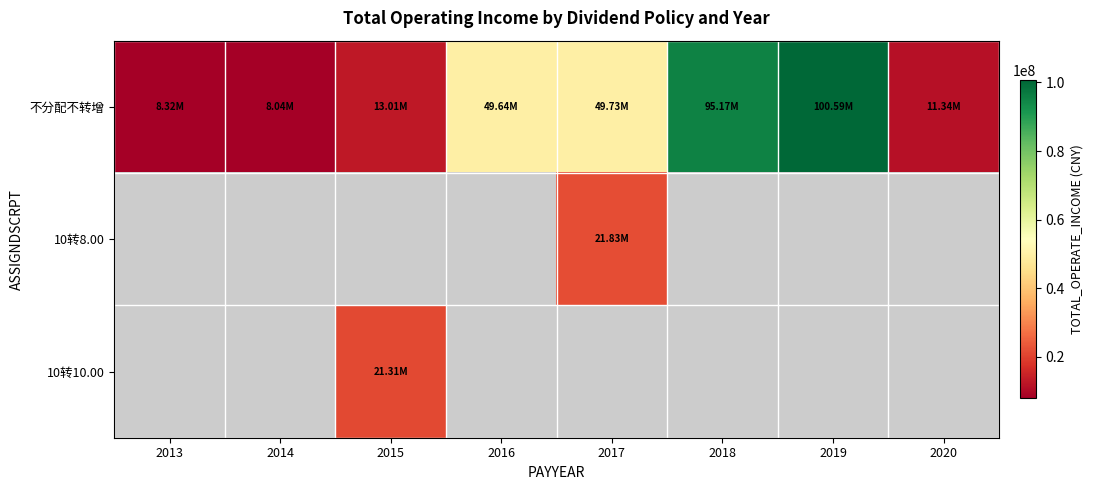

Is it true that 不分配不转增 equals 13031416.2 at 2016?

False